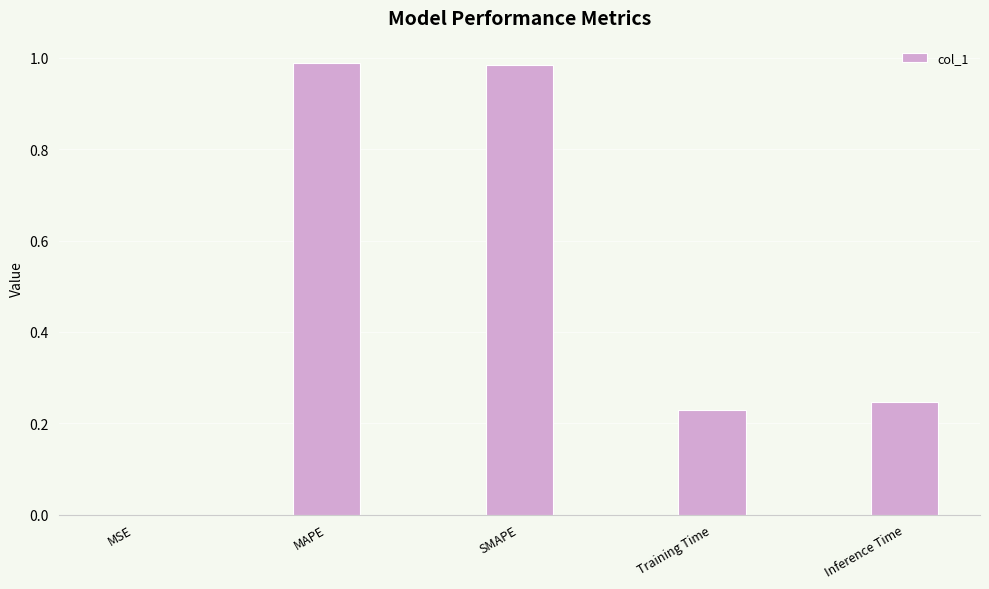

What is the change in value from MSE to MAPE?

+1.0